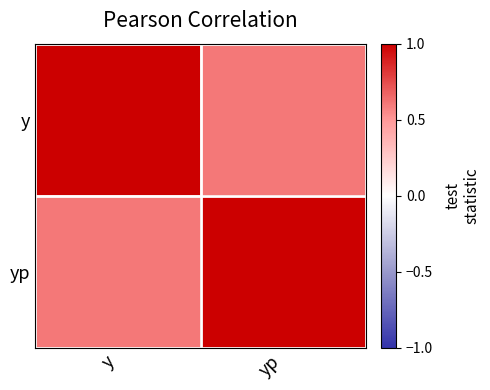

Reading left to right, transcribe all the data shown in this chart.

y: y=1.0	yp=0.6
yp: y=0.6	yp=1.0